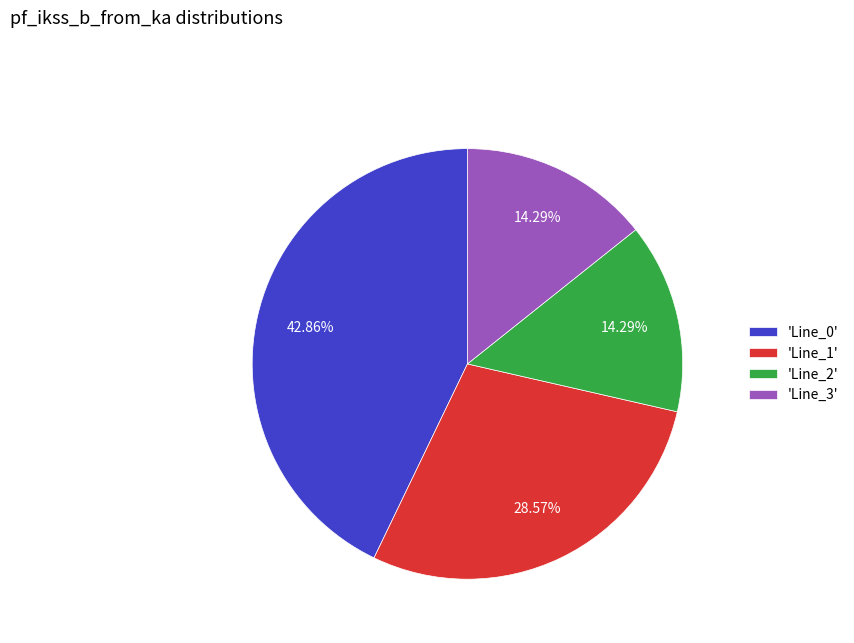

Which has a higher value, 'Line_3' or 'Line_0'?

'Line_0'